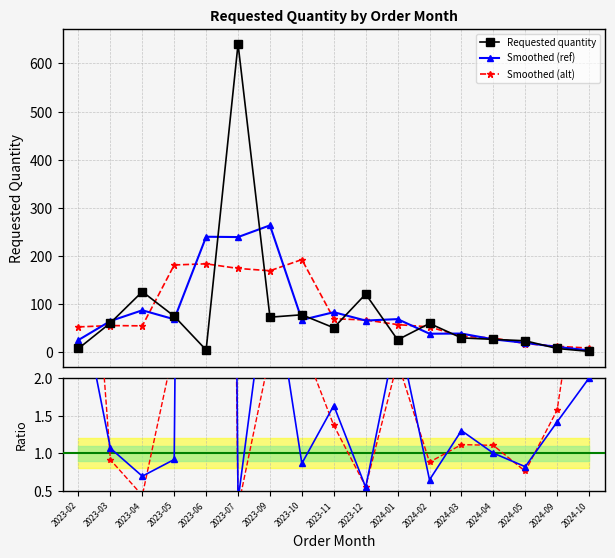

True or false: Requested quantity and Smoothed (alt) cross at least once.

True